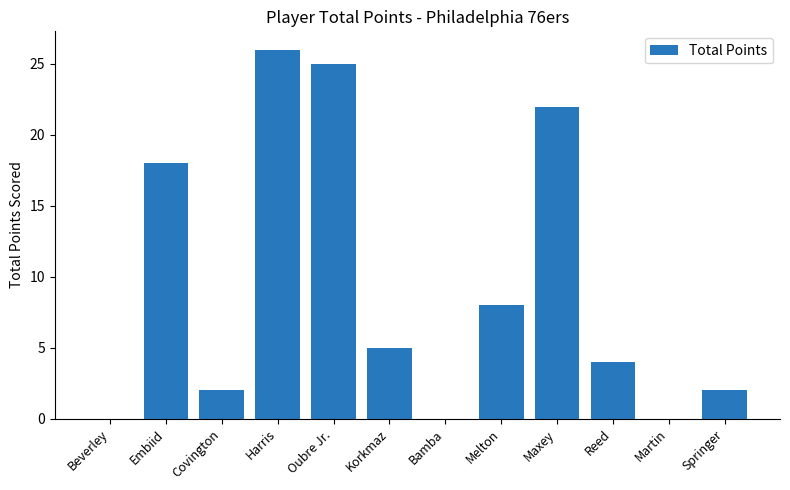

Where does the data first go above 5?

Embiid